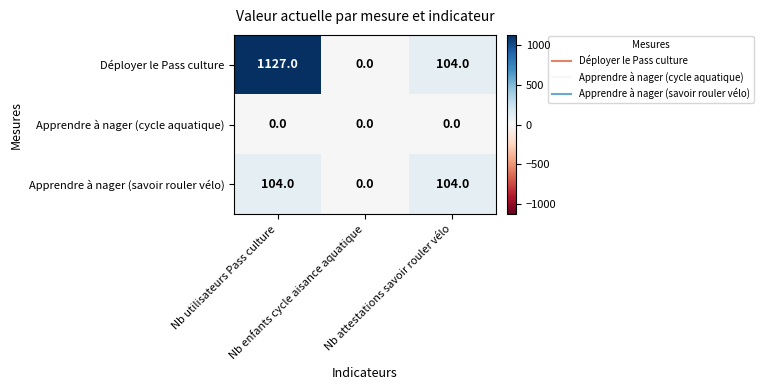

What is the greatest value displayed?

1127